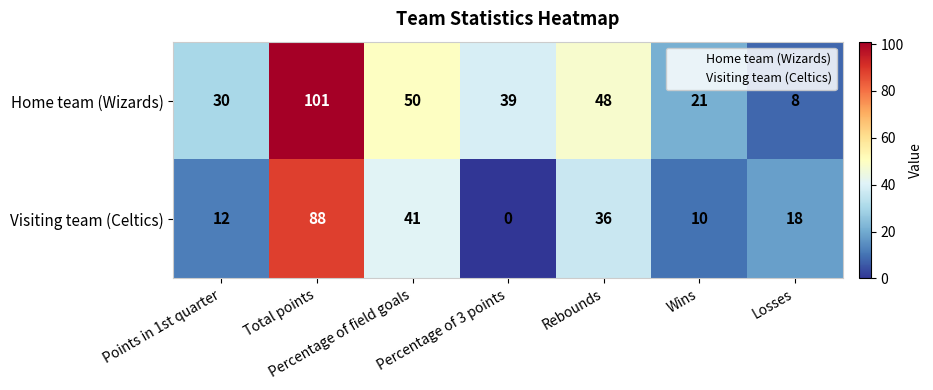

At how many categories does at least one series exceed 40?

3